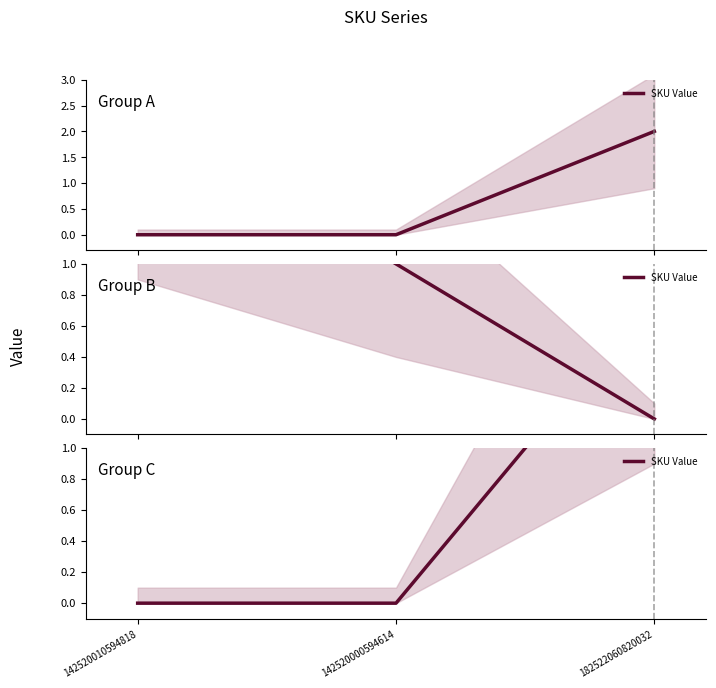

What is the label of the 3rd point from the right?

142520010594818